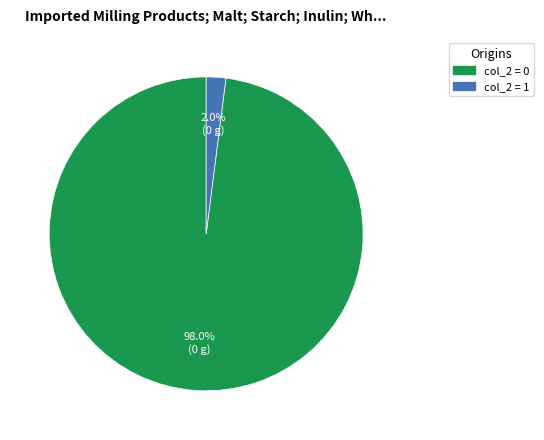

Does any single category account for the majority?

Yes